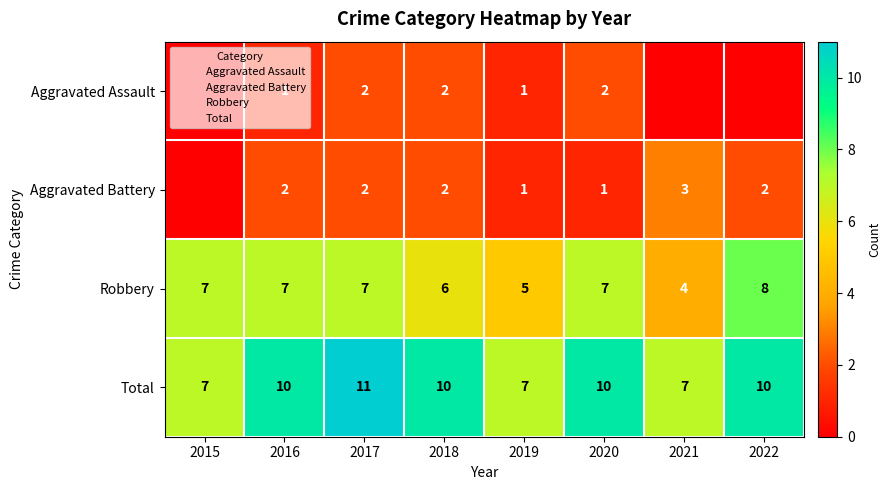

Is the value of Aggravated Assault at 2020 greater than the value of Robbery at 2018?

No